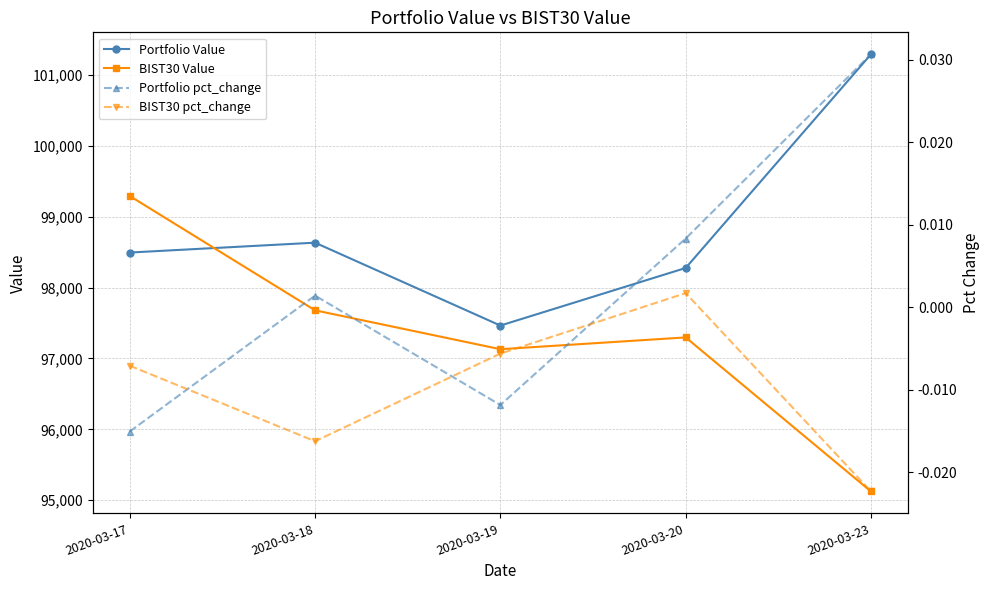

Which series ends up on top after the final intersection of Portfolio Value and BIST30 Value?

Portfolio Value